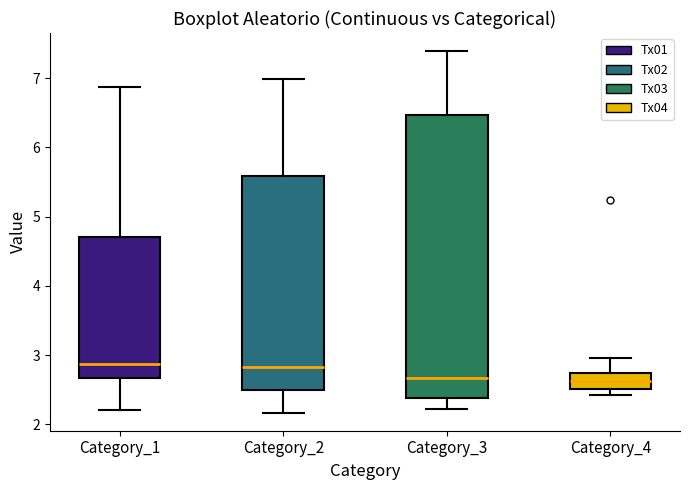

Reading left to right, transcribe this box plot: for each box, give where its median line is, the range the box spans, and where its two whiskers end, as read against the y-axis. The values are not printed on the chart, so give them approximately, as read against the axis.

Category_1: median 2.9, box 2.7 to 4.7, whiskers 2.2 to 6.9
Category_2: median 2.8, box 2.5 to 5.6, whiskers 2.2 to 7.0
Category_3: median 2.7, box 2.4 to 6.5, whiskers 2.2 to 7.4
Category_4: median 2.6, box 2.5 to 2.7, whiskers 2.4 to 3.0